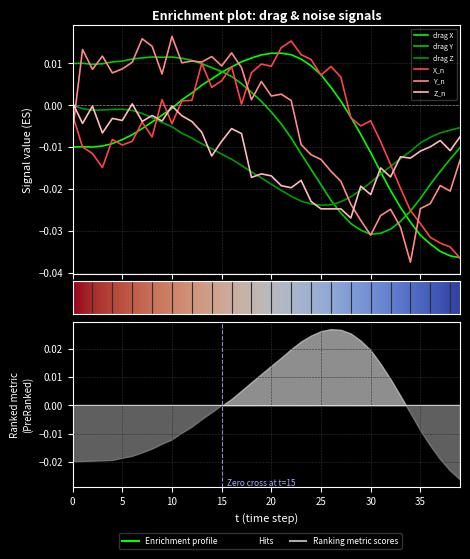

Is it true that drag X equals 0.0 at 19?

False